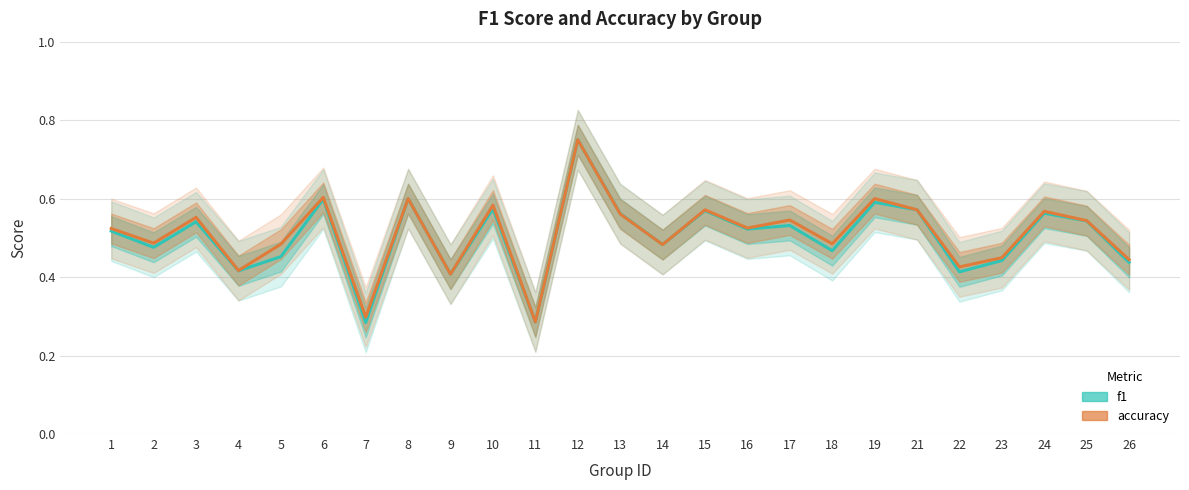

Between 18 and 24, which series saw the biggest shift?

f1